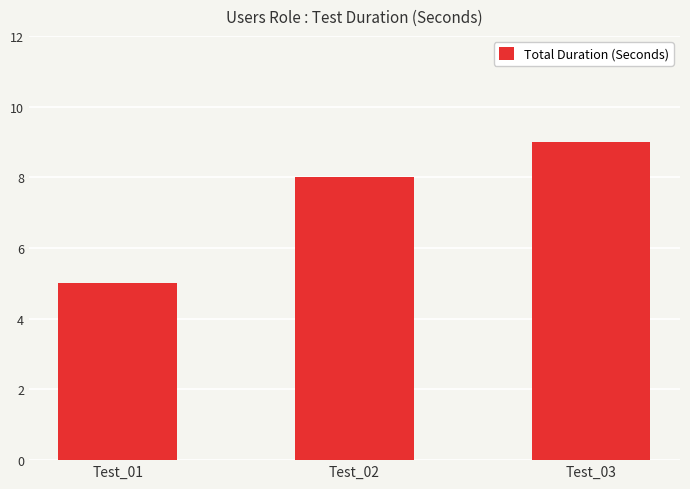

List the labels in order of value, smallest first.

Test_01, Test_02, Test_03